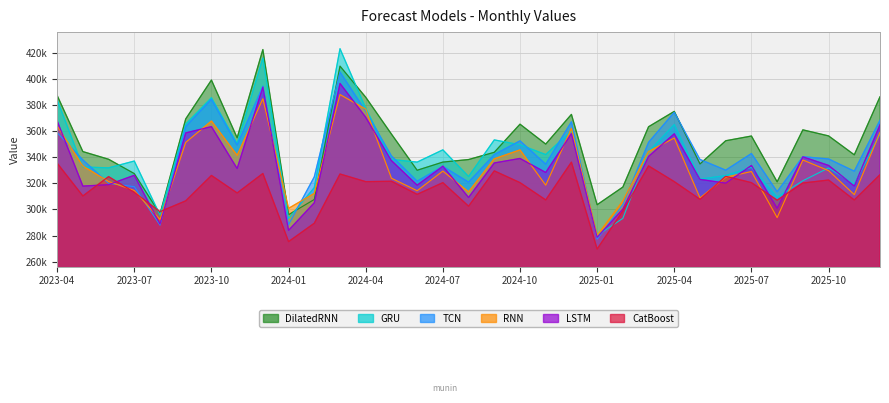

Reading left to right, transcribe all the data shown in this chart.

DilatedRNN: 2023-04=387288.5	2023-05=344330.4	2023-06=338457.0	2023-07=327473.4	2023-08=296587.3	2023-09=369340.2	2023-10=399079.3	2023-11=354876.0	2023-12=422432.3	2024-01=296033.1	2024-02=307669.0	2024-03=409730.8	2024-04=385916.5	2024-05=357744.1	2024-06=330027.2	2024-07=336291.5	2024-08=338238.5	2024-09=343787.5	2024-10=365298.7	2024-11=350070.2	2024-12=372792.8	2025-01=303673.3	2025-02=317175.6	2025-03=363349.9	2025-04=375102.5	2025-05=334863.1	2025-06=352626.0	2025-07=356235.0	2025-08=321188.2	2025-09=360975.8	2025-10=356330.6	2025-11=341860.9	2025-12=386298.5
GRU: 2023-04=384018.5	2023-05=332550.2	2023-06=331868.4	2023-07=337098.4	2023-08=295717.5	2023-09=365385.0	2023-10=385581.9	2023-11=350450.6	2023-12=415970.2	2024-01=293192.1	2024-02=316755.1	2024-03=423081.2	2024-04=377452.6	2024-05=338287.2	2024-06=336278.0	2024-07=345656.8	2024-08=325244.1	2024-09=353269.8	2024-10=349564.0	2024-11=342033.3	2024-12=360324.0	2025-01=280084.5	2025-02=293212.2	2025-03=344309.9	2025-04=365046.0	2025-05=323237.0	2025-06=325993.3	2025-07=332238.6	2025-08=309396.9	2025-09=322004.4	2025-10=331797.4	2025-11=319241.8	2025-12=357742.5
TCN: 2023-04=358866.9	2023-05=337926.5	2023-06=320036.4	2023-07=317446.0	2023-08=288010.5	2023-09=363479.2	2023-10=384396.1	2023-11=349341.7	2023-12=394348.4	2024-01=288360.3	2024-02=324992.0	2024-03=405242.2	2024-04=375157.1	2024-05=341047.8	2024-06=321646.4	2024-07=332998.0	2024-08=320928.2	2024-09=342059.2	2024-10=352540.9	2024-11=334674.5	2024-12=367166.8	2025-01=277254.7	2025-02=303752.0	2025-03=351414.1	2025-04=374415.2	2025-05=338279.5	2025-06=330114.0	2025-07=342842.0	2025-08=313592.7	2025-09=340410.5	2025-10=338690.5	2025-11=329310.0	2025-12=368351.9
RNN: 2023-04=363914.7	2023-05=333236.5	2023-06=321439.5	2023-07=314571.1	2023-08=292317.8	2023-09=351372.3	2023-10=367708.1	2023-11=341435.6	2023-12=384754.9	2024-01=300887.0	2024-02=312309.1	2024-03=387984.7	2024-04=376807.6	2024-05=323940.8	2024-06=314357.1	2024-07=329408.1	2024-08=313490.4	2024-09=338794.8	2024-10=345615.5	2024-11=318606.4	2024-12=362015.7	2025-01=280179.4	2025-02=306514.0	2025-03=344428.1	2025-04=354709.4	2025-05=308828.1	2025-06=324631.3	2025-07=329086.8	2025-08=293769.0	2025-09=337881.9	2025-10=329741.5	2025-11=311353.4	2025-12=359073.0
LSTM: 2023-04=367833.9	2023-05=317914.6	2023-06=319014.1	2023-07=326202.9	2023-08=288841.4	2023-09=358618.7	2023-10=363433.5	2023-11=331380.6	2023-12=393697.6	2024-01=284053.1	2024-02=305152.8	2024-03=396489.0	2024-04=370604.2	2024-05=337432.7	2024-06=318608.8	2024-07=333146.9	2024-08=309232.8	2024-09=335631.7	2024-10=339072.1	2024-11=328346.6	2024-12=358133.6	2025-01=278715.2	2025-02=300352.3	2025-03=340657.7	2025-04=357956.9	2025-05=323048.4	2025-06=320186.0	2025-07=333670.5	2025-08=300925.5	2025-09=340326.1	2025-10=333739.1	2025-11=317995.7	2025-12=364898.2
CatBoost: 2023-04=335455.1	2023-05=310355.6	2023-06=325161.5	2023-07=313160.9	2023-08=298342.0	2023-09=306627.4	2023-10=326060.5	2023-11=312659.6	2023-12=327548.8	2024-01=275419.0	2024-02=289486.1	2024-03=327164.7	2024-04=321314.7	2024-05=321610.3	2024-06=311604.1	2024-07=320557.0	2024-08=302528.9	2024-09=329561.3	2024-10=320557.0	2024-11=307324.0	2024-12=336252.1	2025-01=269757.7	2025-02=298917.8	2025-03=333370.0	2025-04=321314.7	2025-05=307827.0	2025-06=325389.5	2025-07=320557.0	2025-08=307127.7	2025-09=320261.3	2025-10=322573.4	2025-11=307324.0	2025-12=326635.0